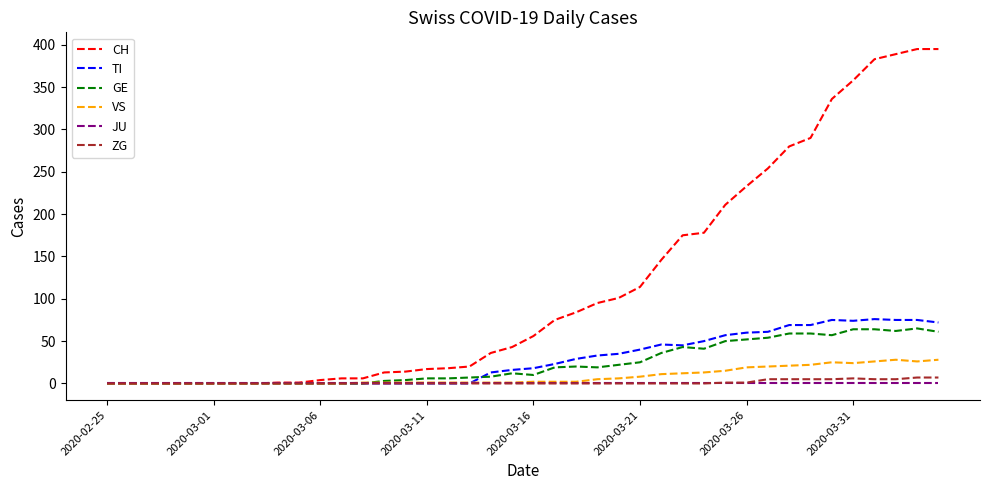

Which series has the largest total across all categories?

CH